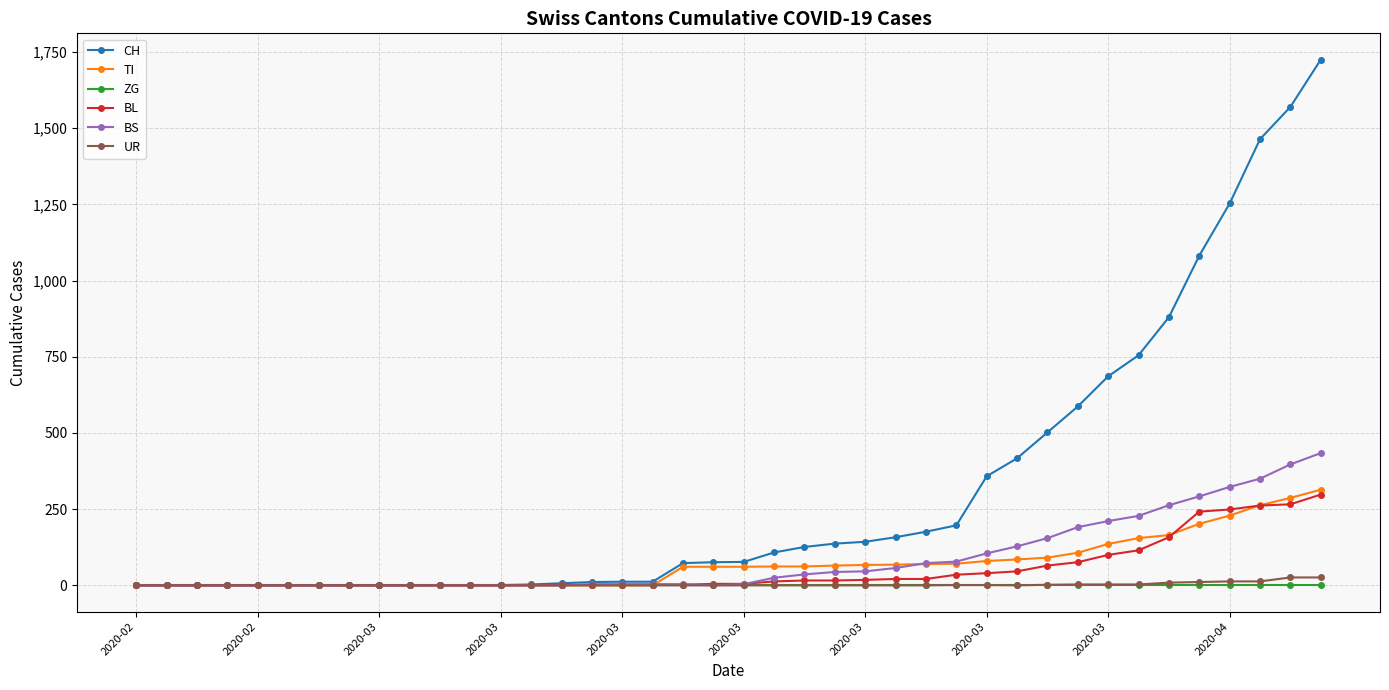

Which series has the widest spread of values?

CH